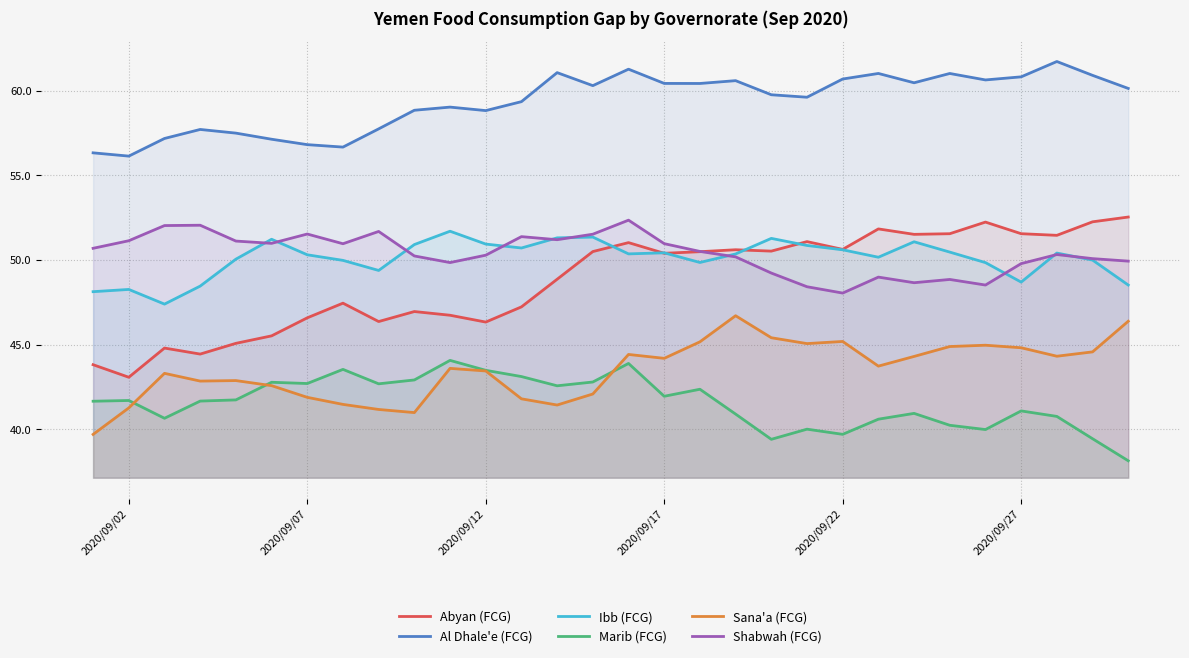

Read the Shabwah (FCG) value at 2020/09/17.

51.0